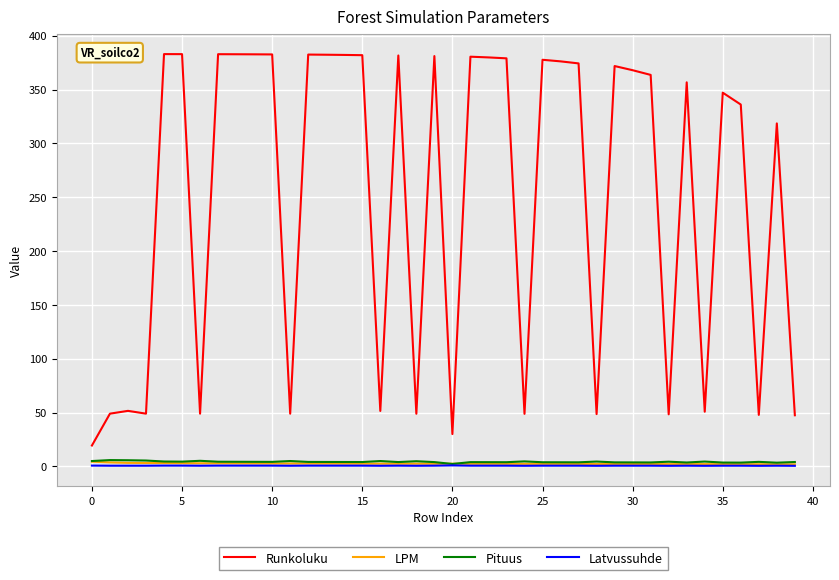

True or false: Runkoluku and LPM cross at least once.

False